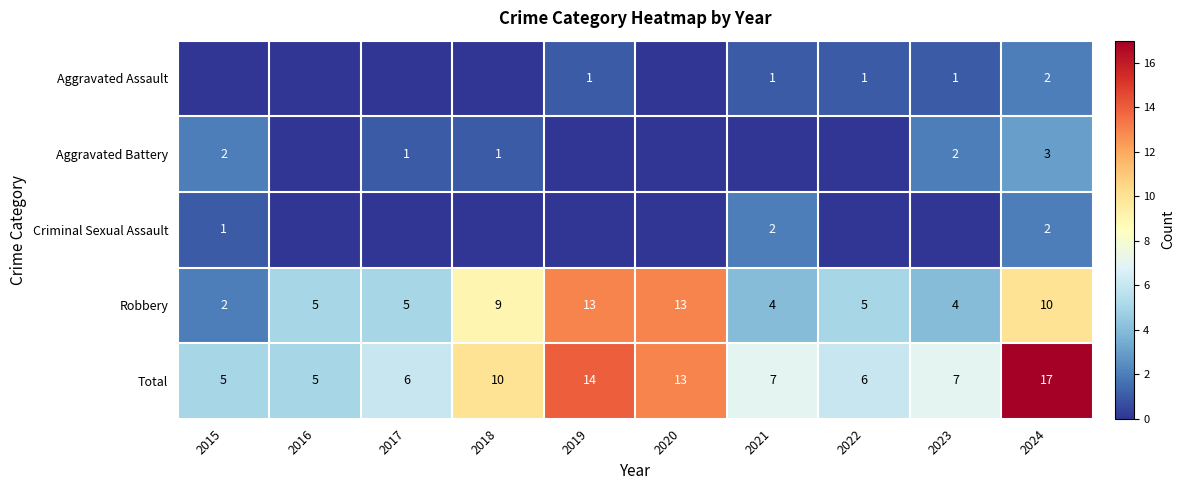

What is the highest value of the Robbery series?

13